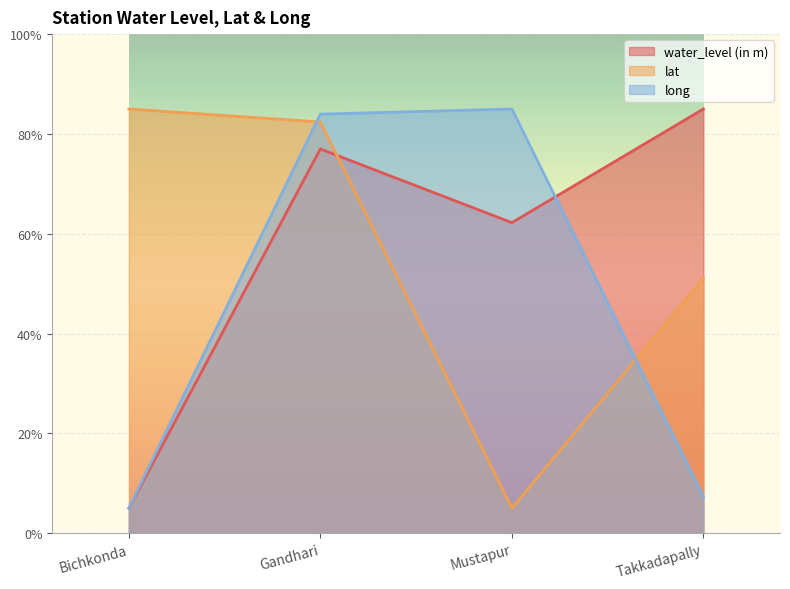

In water_level (in m), how many points are higher than both neighbors (excluding endpoints)?

1